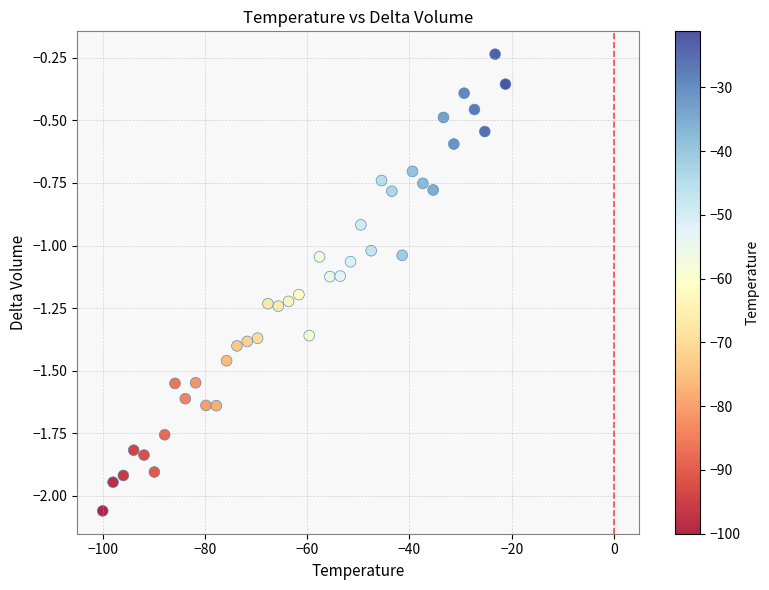

What is the range of X values (max minus min)?

78.8